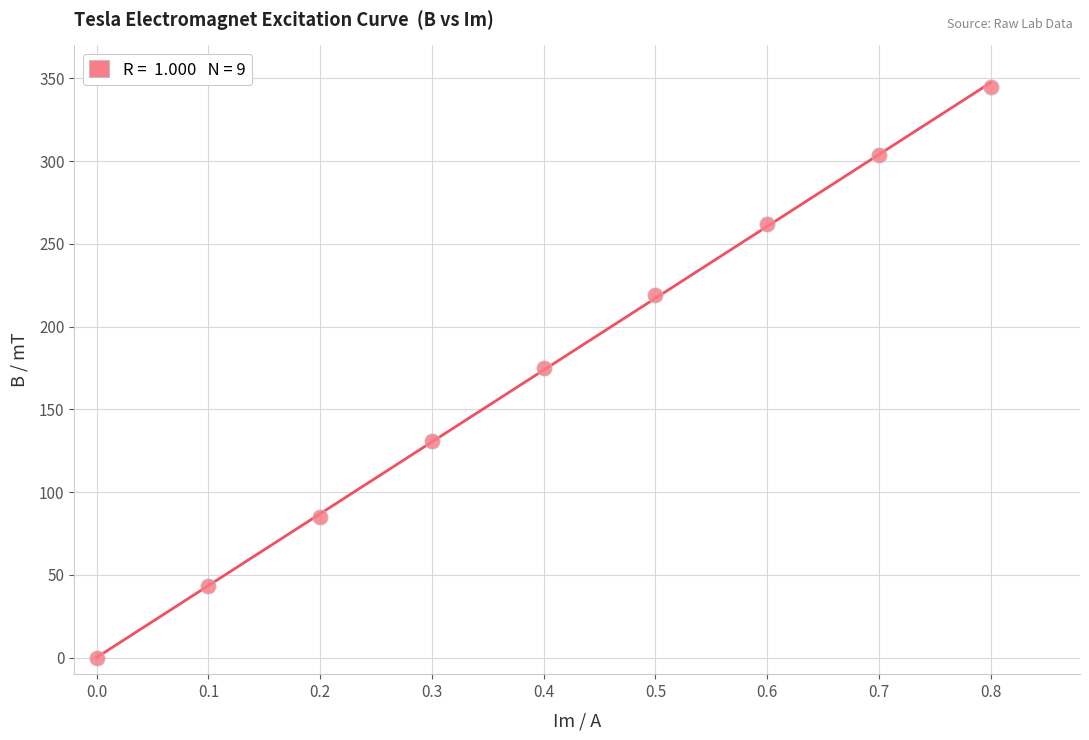

What is the average Y value?

174